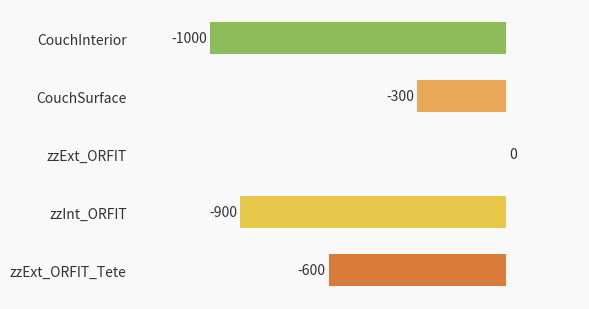

What is the sum of all values?

-2800